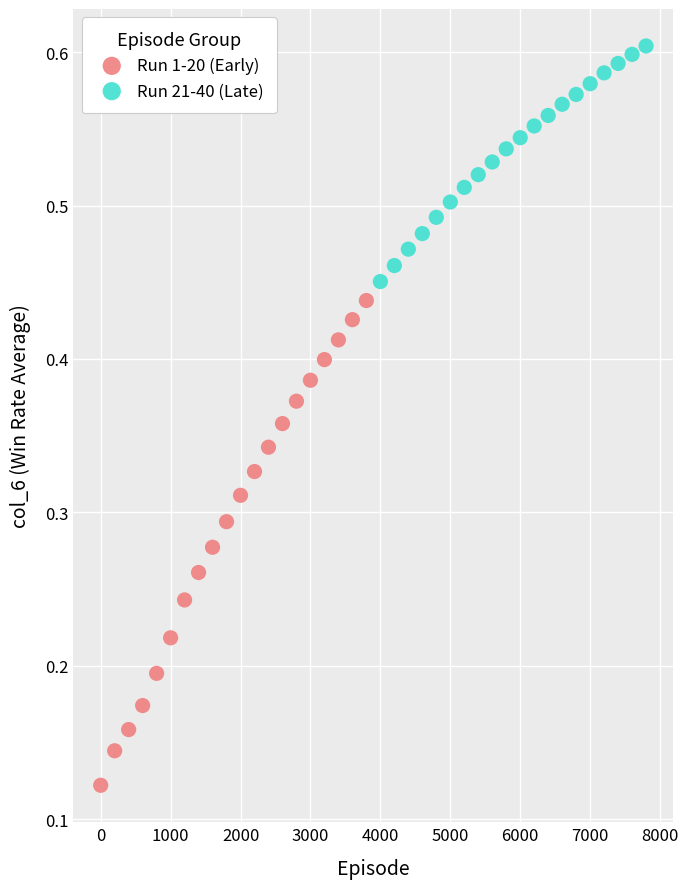

Which series has the largest Y range (max minus min)?

Run 1-20 (Early)